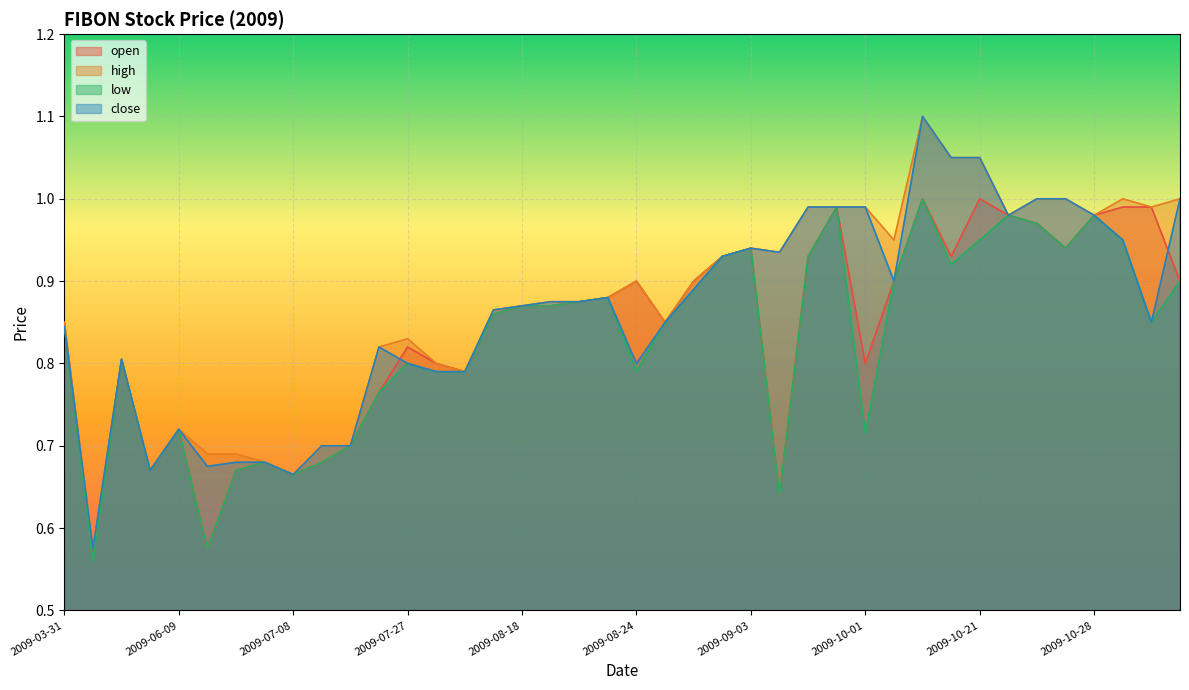

True or false: high and low intersect in this chart.

False